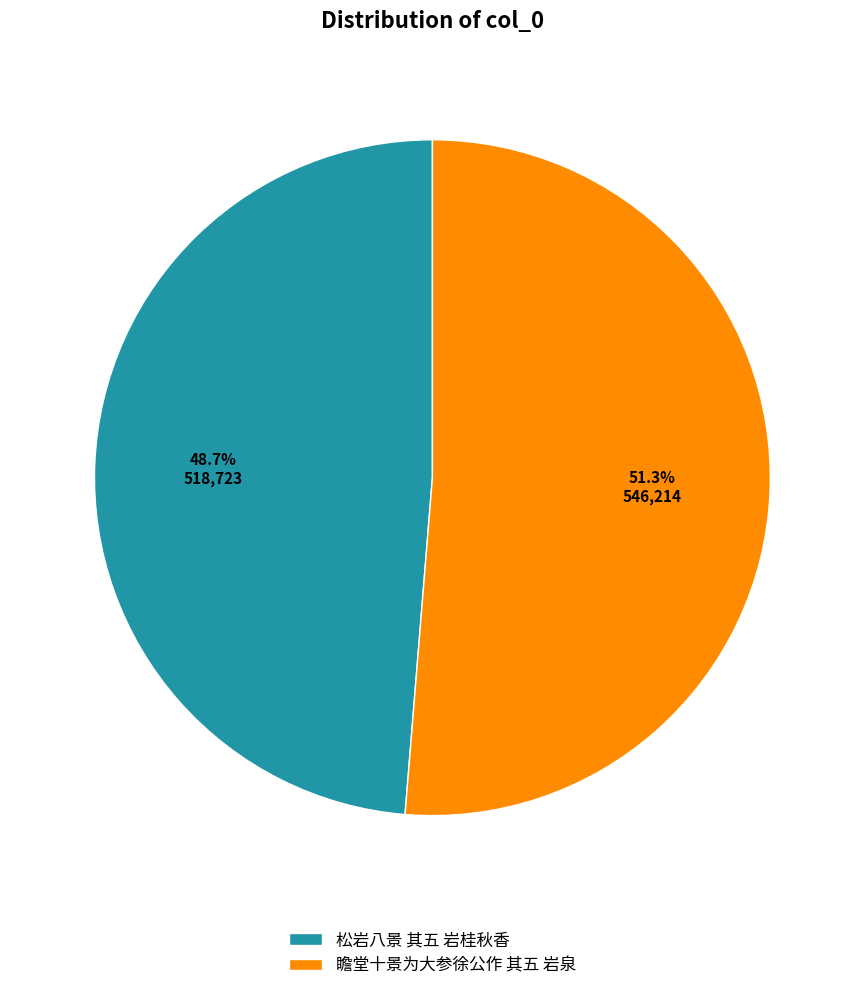

What is the majority slice?

瞻堂十景为大参徐公作 其五 岩泉